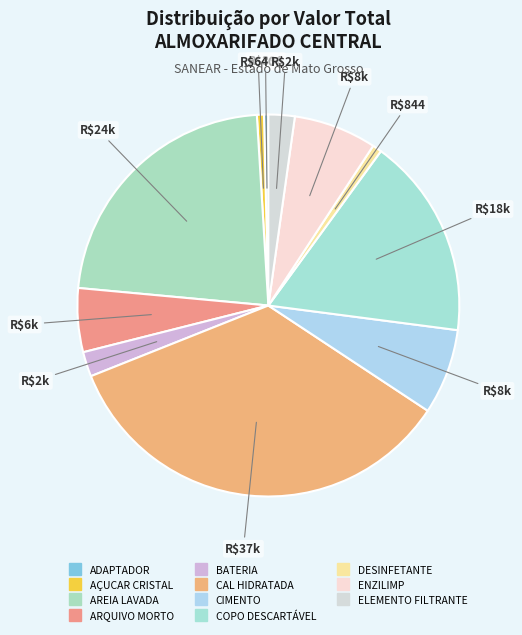

Is ELEMENTO FILTRANTE the majority of the pie?

No